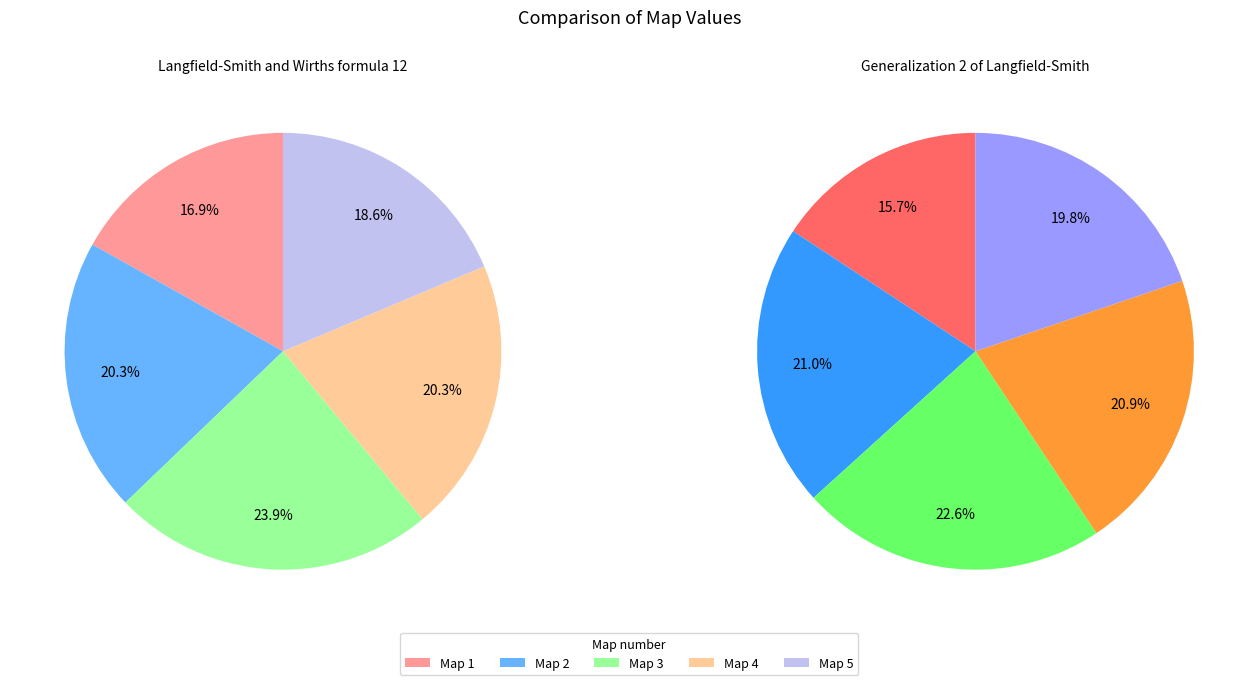

Rank the series by their average value, from highest to lowest.

Generalization 2 of Langfield-Smith, Langfield-Smith and Wirths formula 12